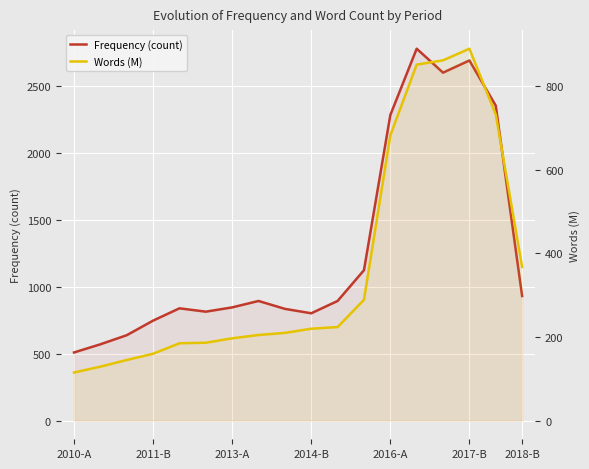

What is the lowest value of the Words (M) series?

115.2